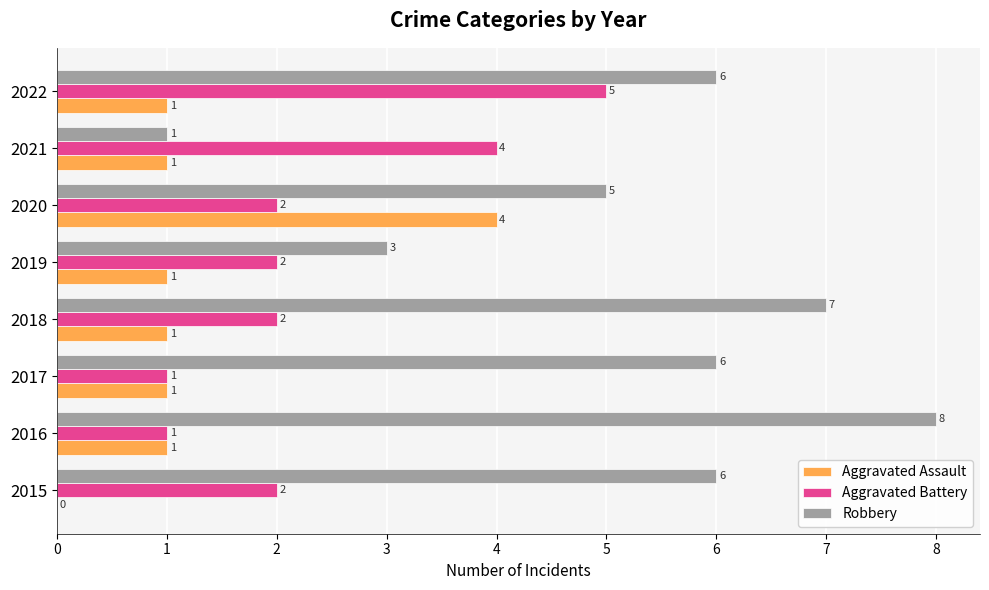

What is the maximum value shown in the chart?

8